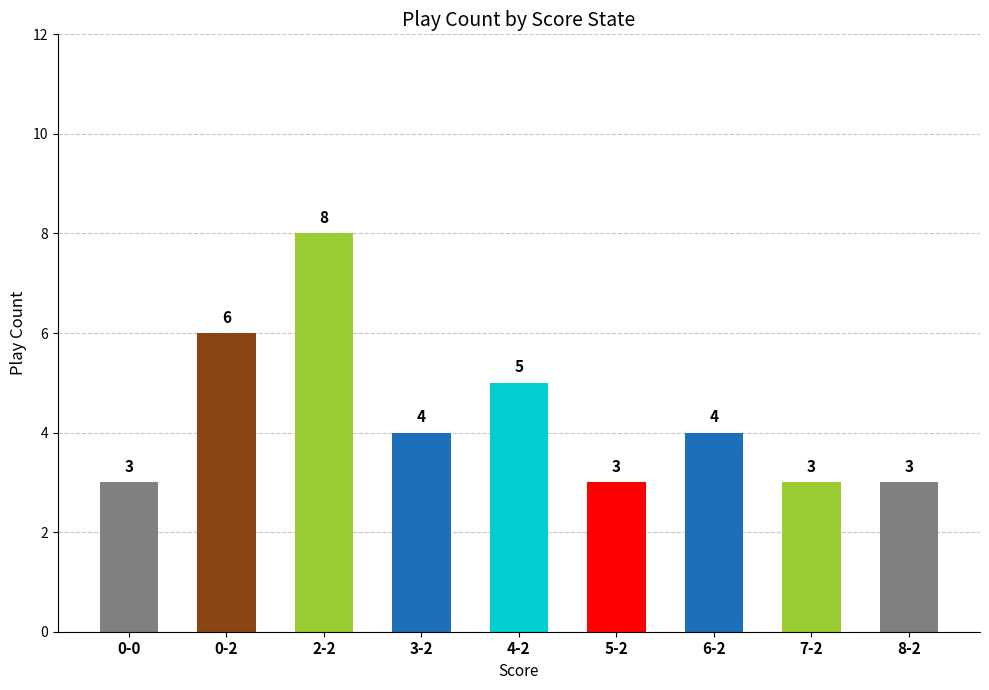

Reading left to right, extract all data points from this chart.

3	6	8	4	5	3	4	3	3